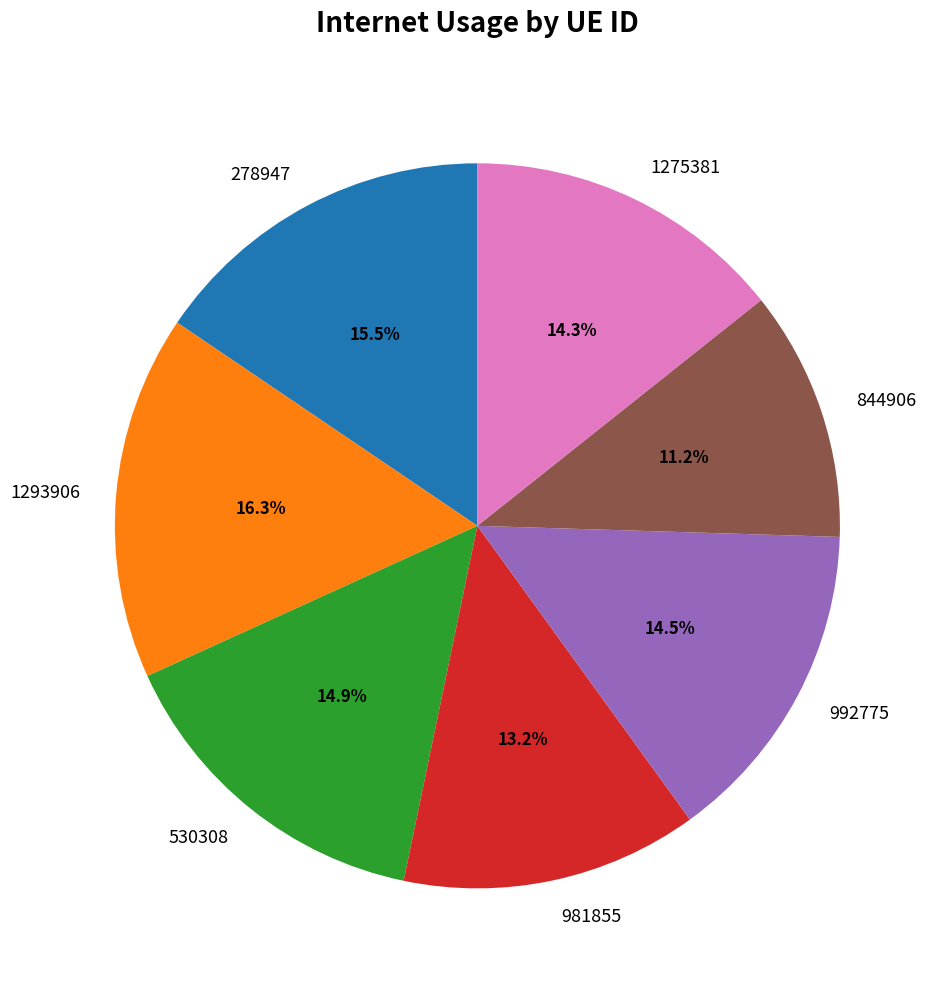

How many slices are in this pie chart?

7